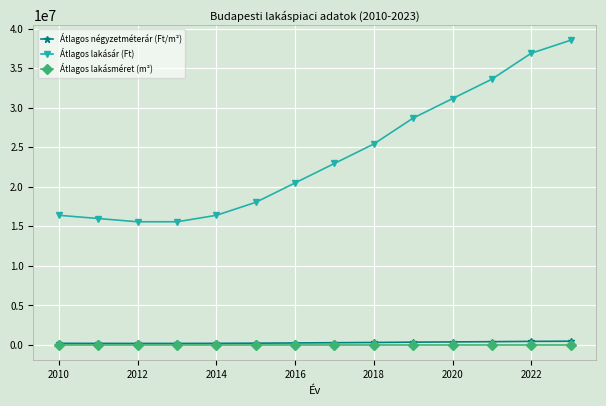

True or false: Átlagos lakásár (Ft) and Átlagos négyzetméterár (Ft/m²) intersect in this chart.

False